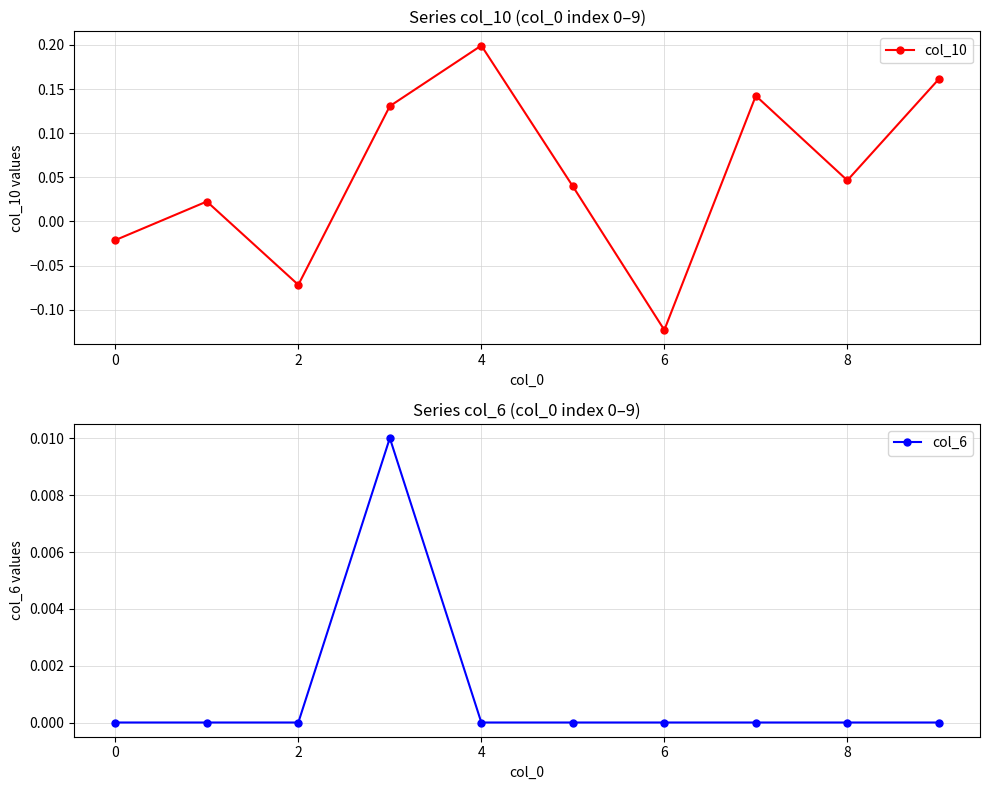

Is it true that col_6 equals 0.0 at 6?

True